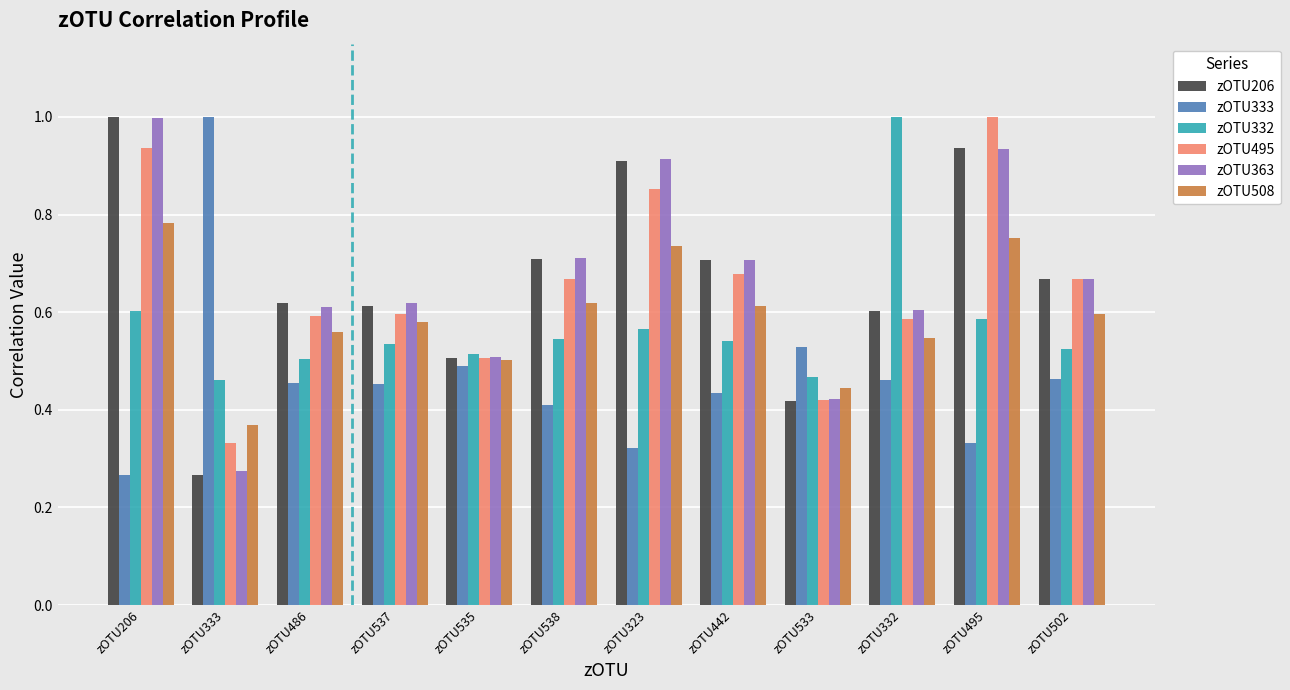

Where is zOTU495 nearest to the value 0?

zOTU333